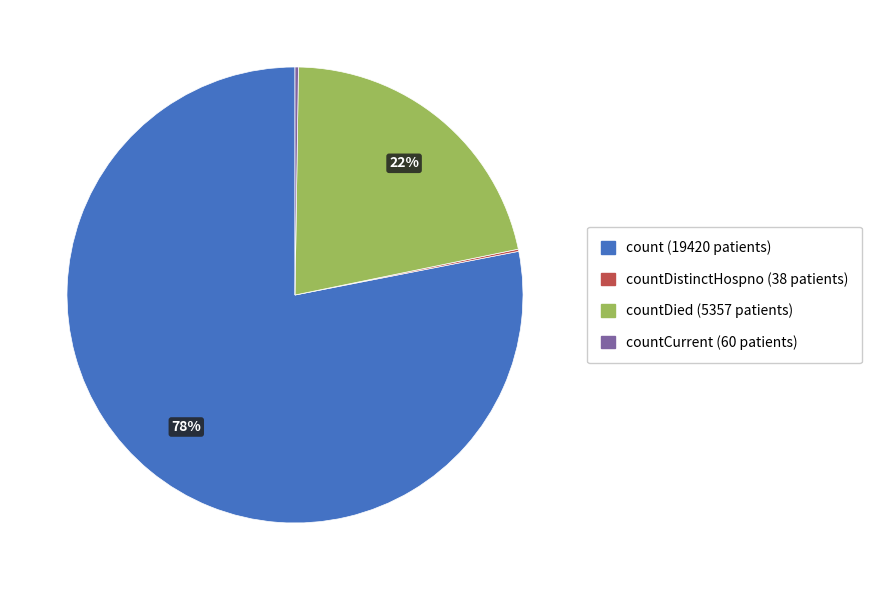

To the nearest percent, what is the difference between the largest and smallest slice percentages?

78%